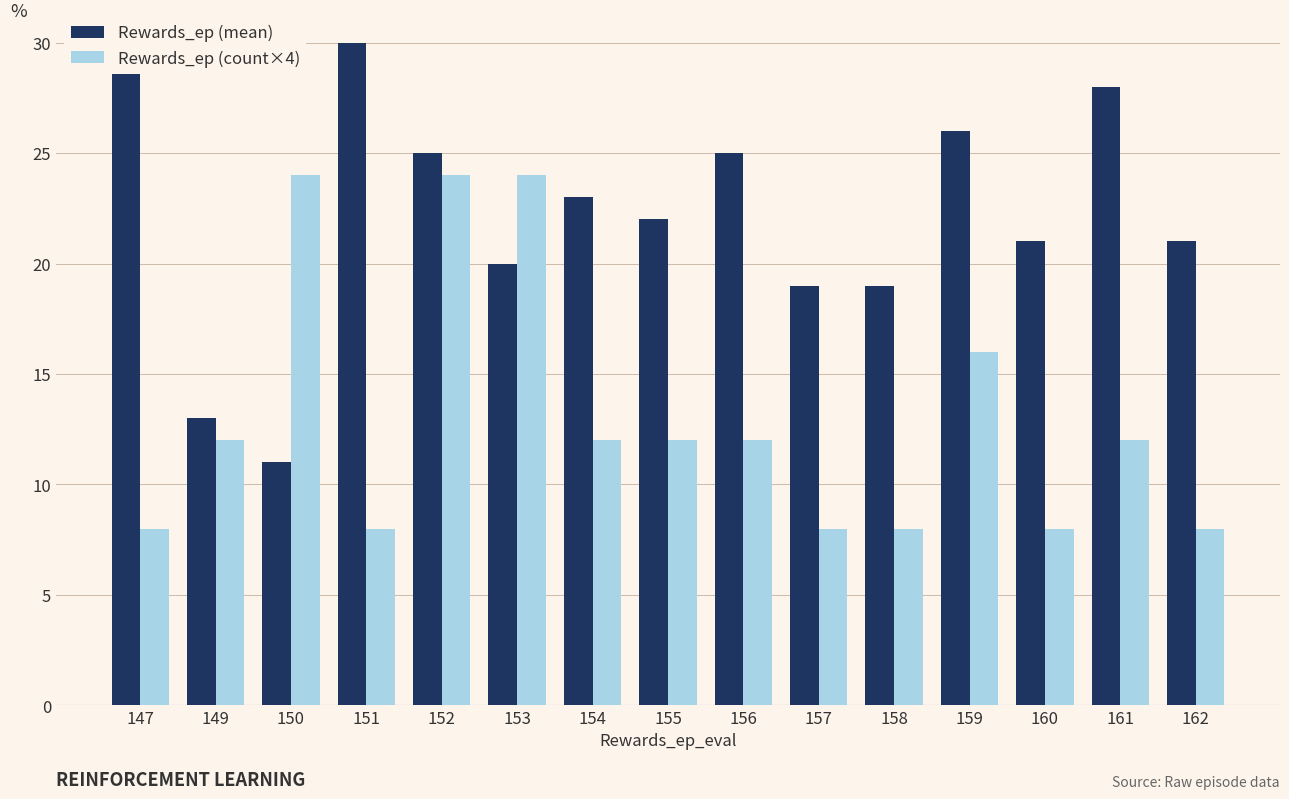

How many Rewards_ep (count×4) values are between 8 and 16?

12